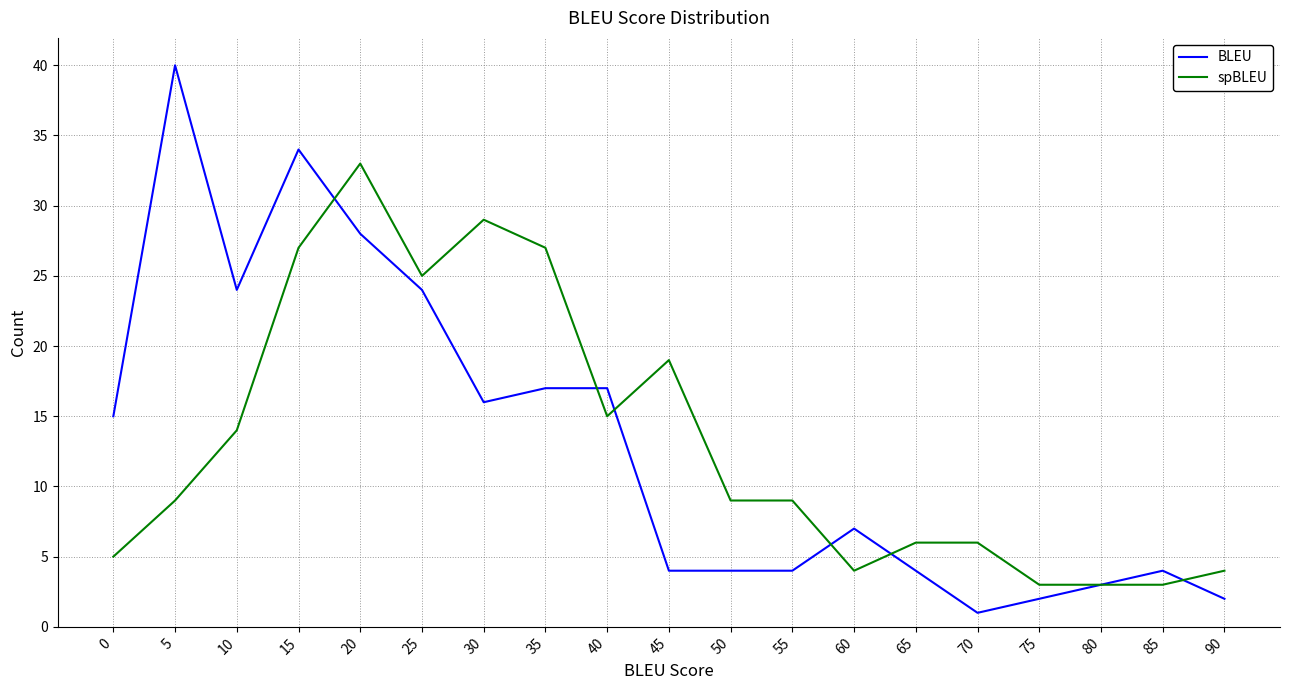

The value of spBLEU at 5 is 9. True or false?

True